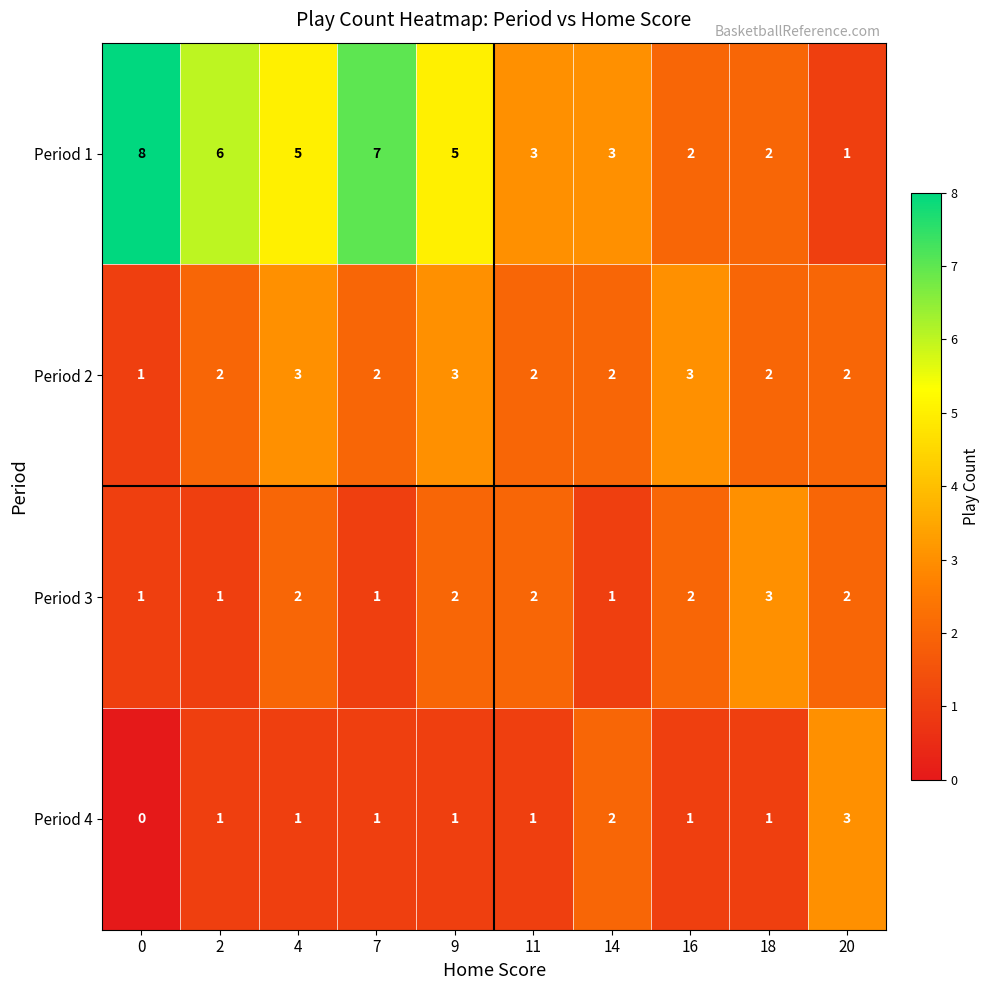

How many Period 4 values are between 1 and 2?

8